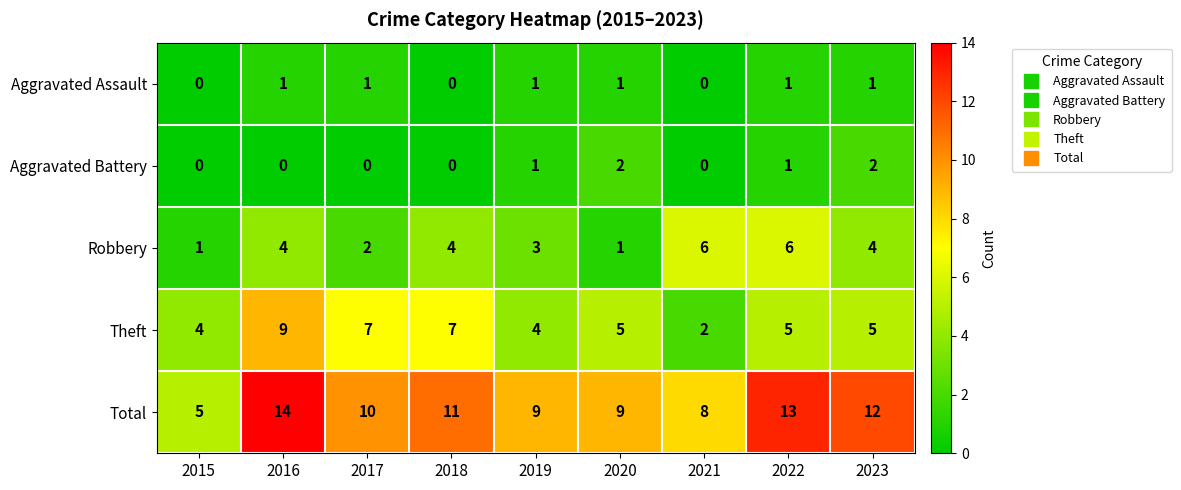

Count the number of data series in this chart.

5